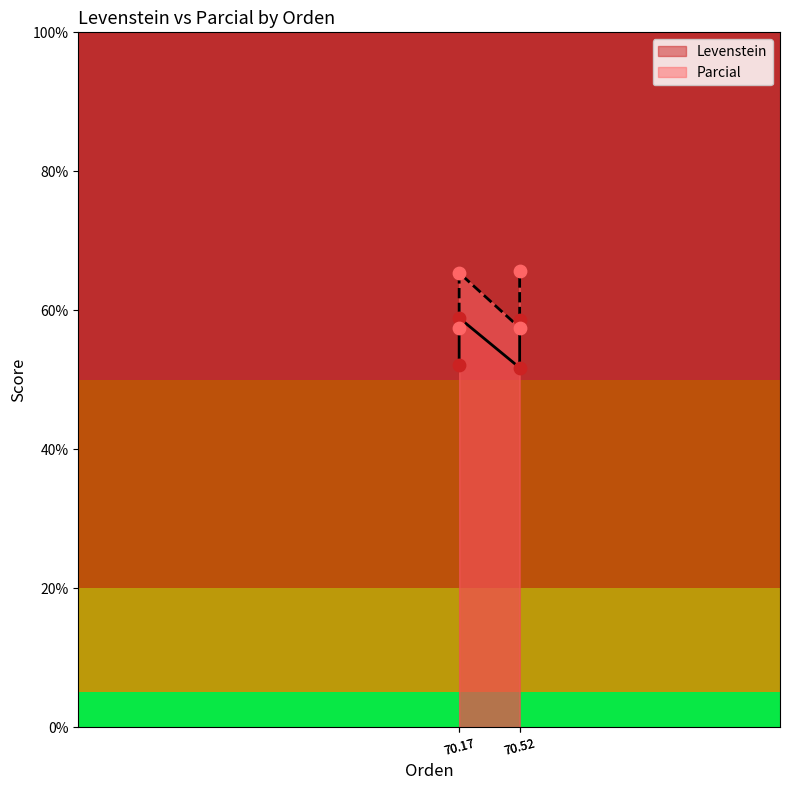

What are all the series names shown in the legend?

Levenstein, Parcial